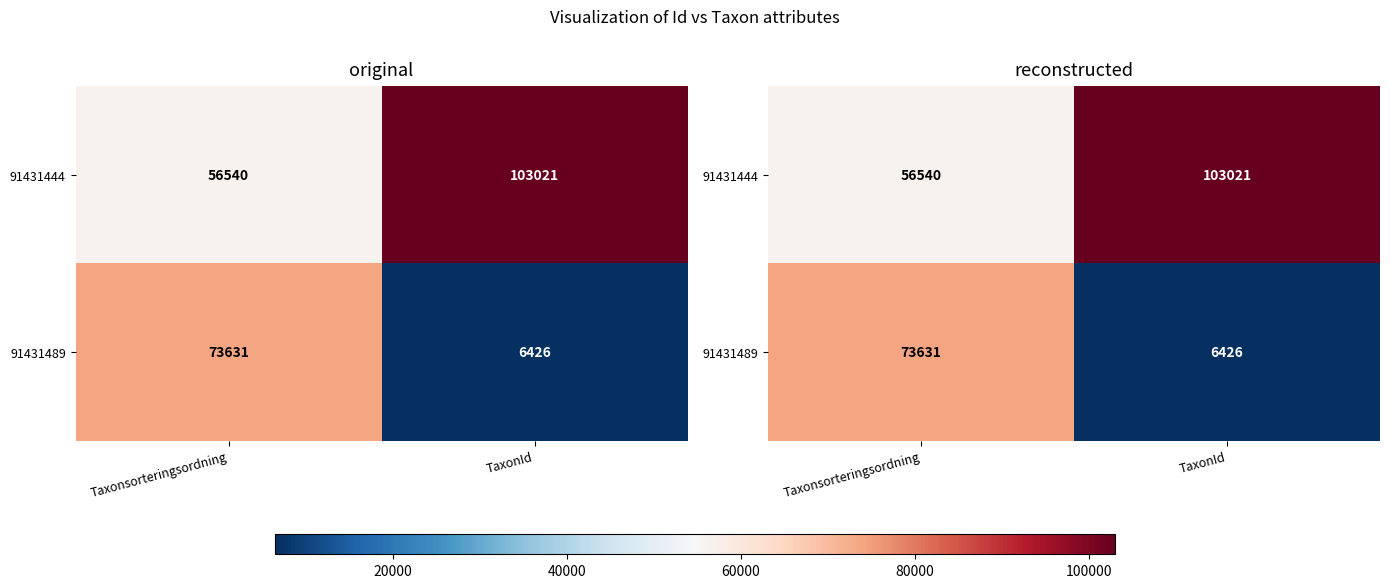

What is the highest value of the 91431444 series?

103021